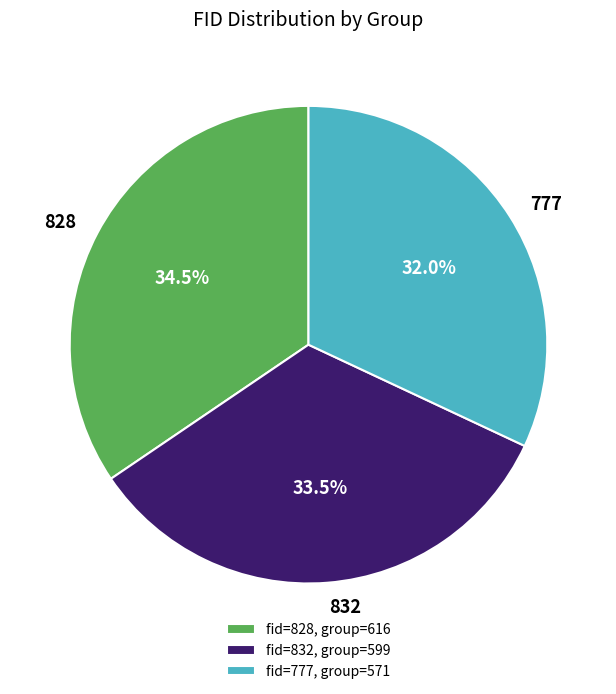

Does 832 account for over 50% of the chart?

No